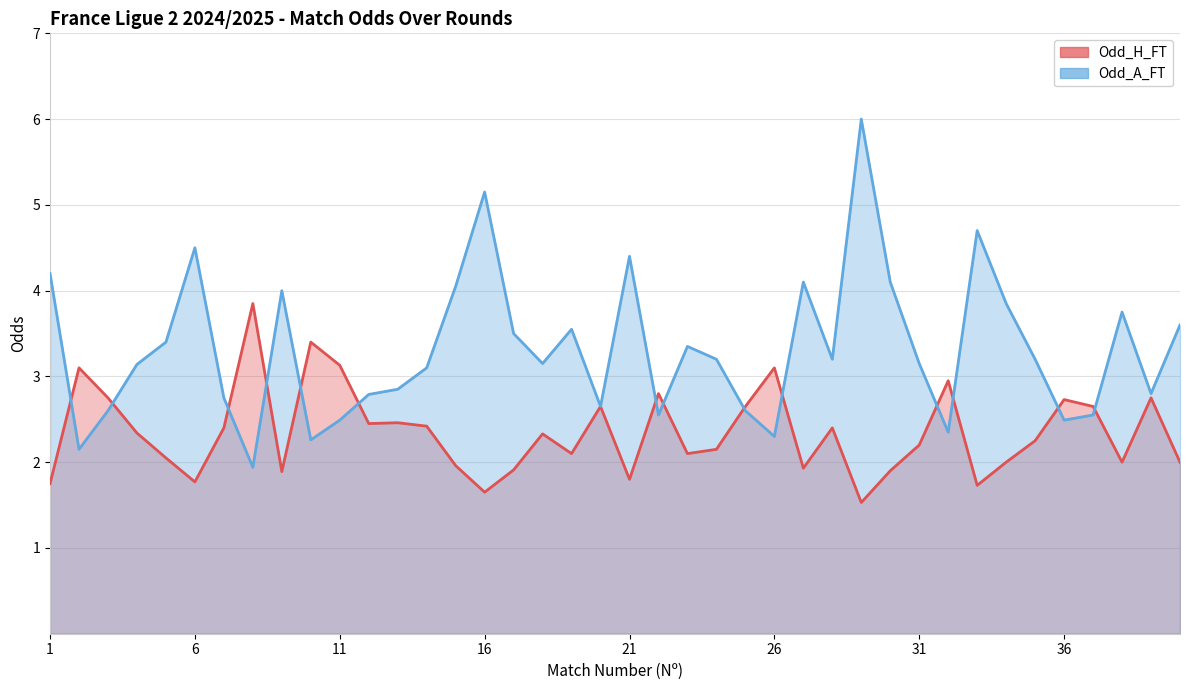

What is the difference between the second highest and second lowest values in the Odd_H_FT series?

1.8